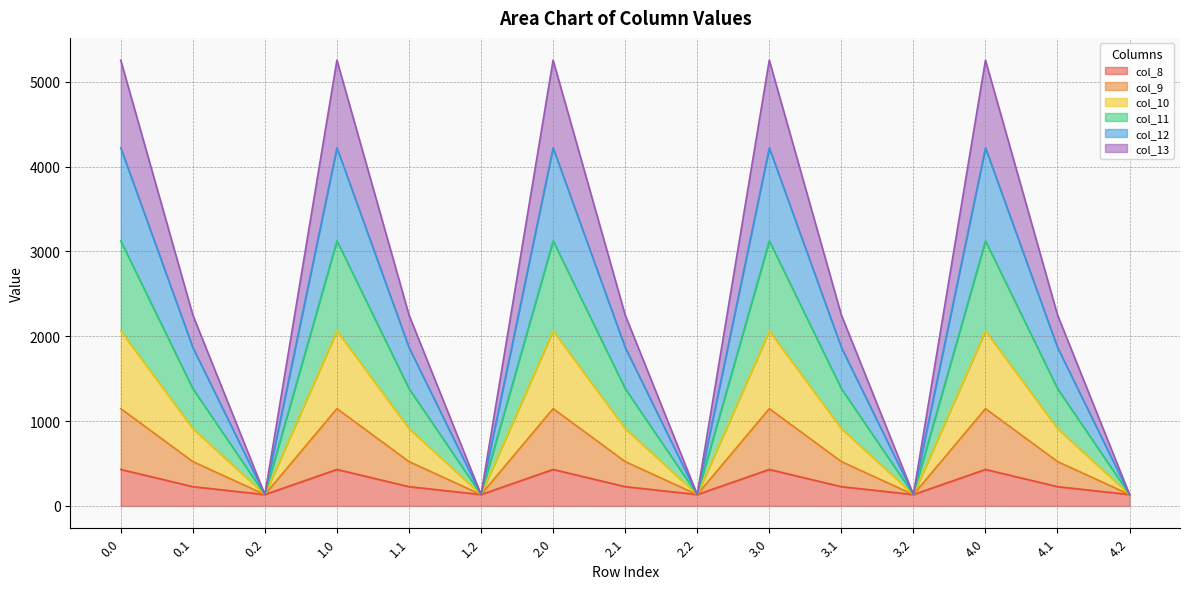

What is the highest value of the col_8 series?

430.3